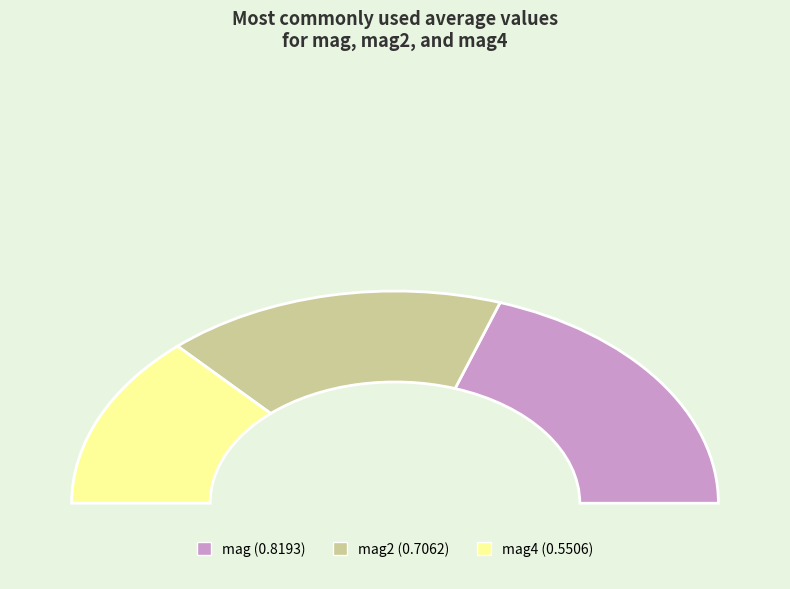

The mag slice represents 39% of the pie. True or false?

True